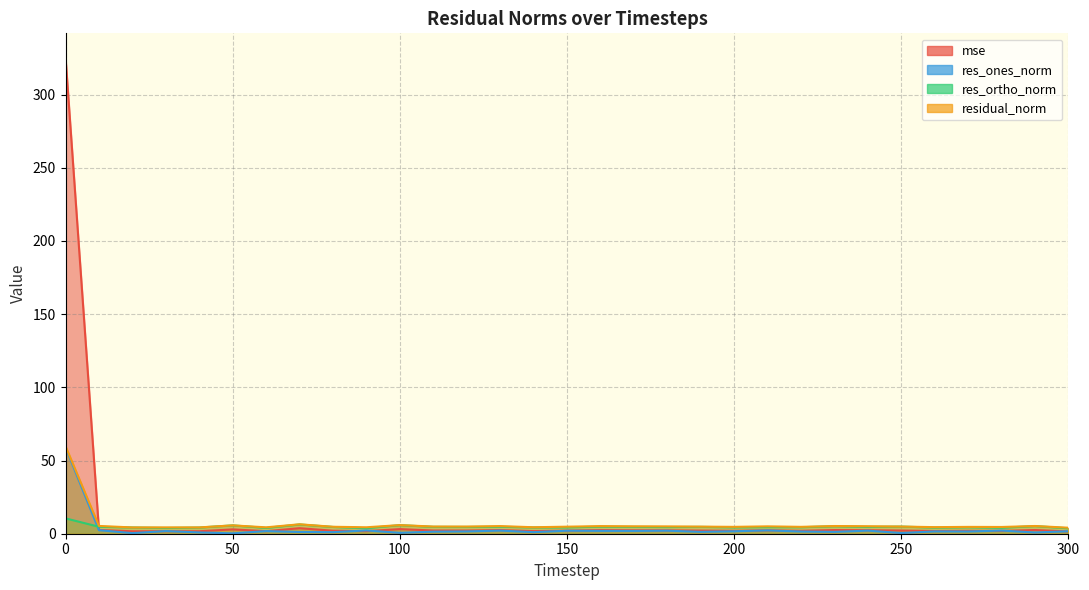

Between 250 and 90, which is larger?

250